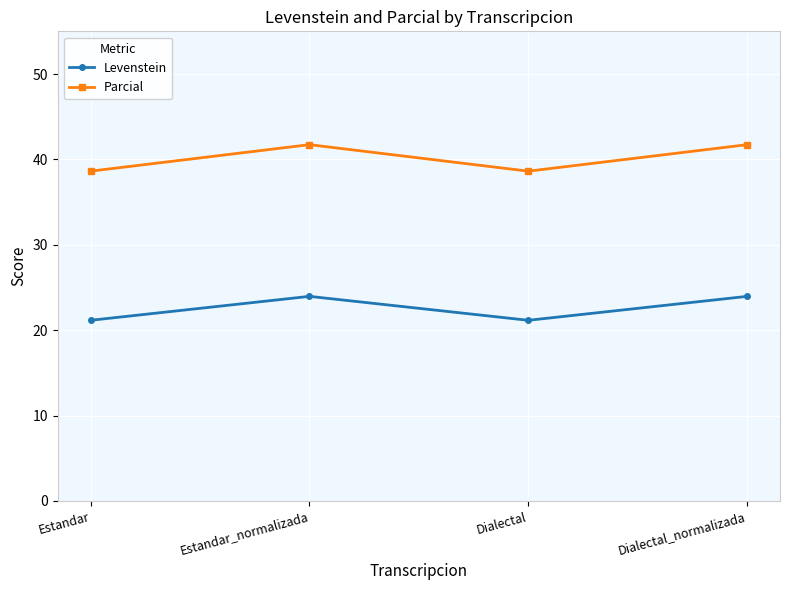

True or false: Levenstein has more than 2 interior local peaks.

False